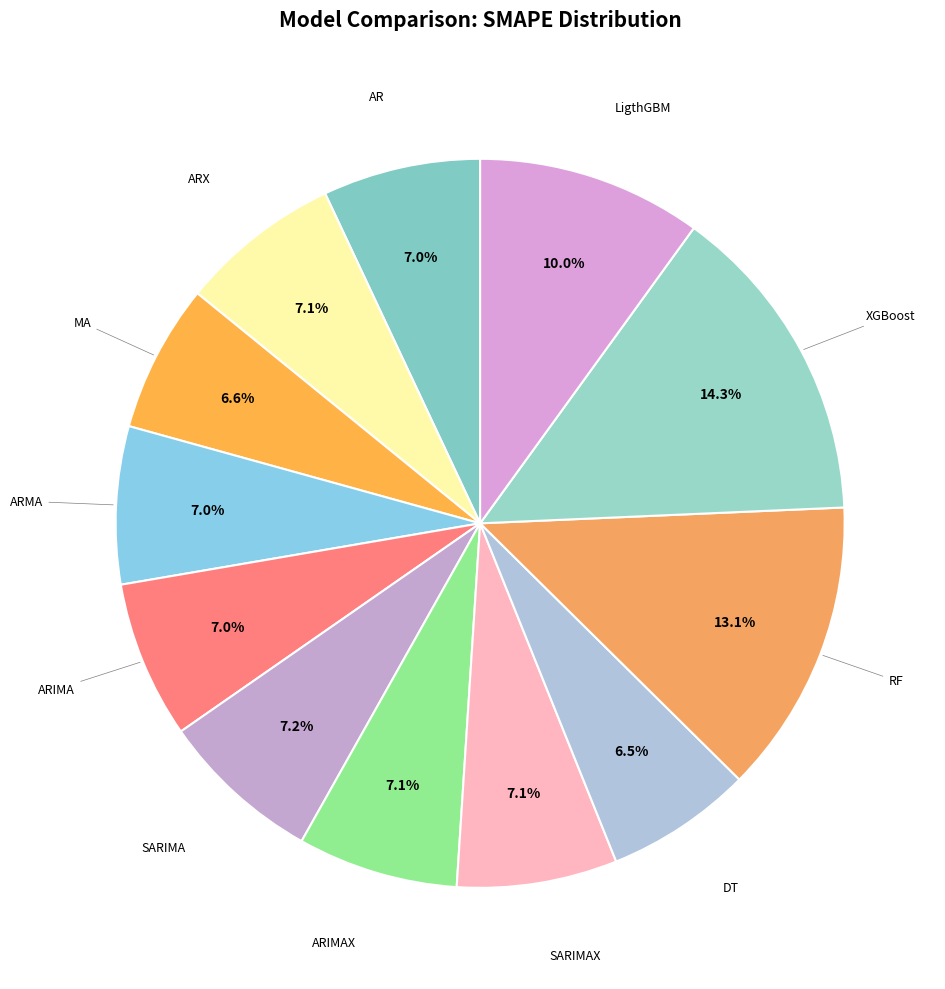

How many segments does this pie chart have?

12